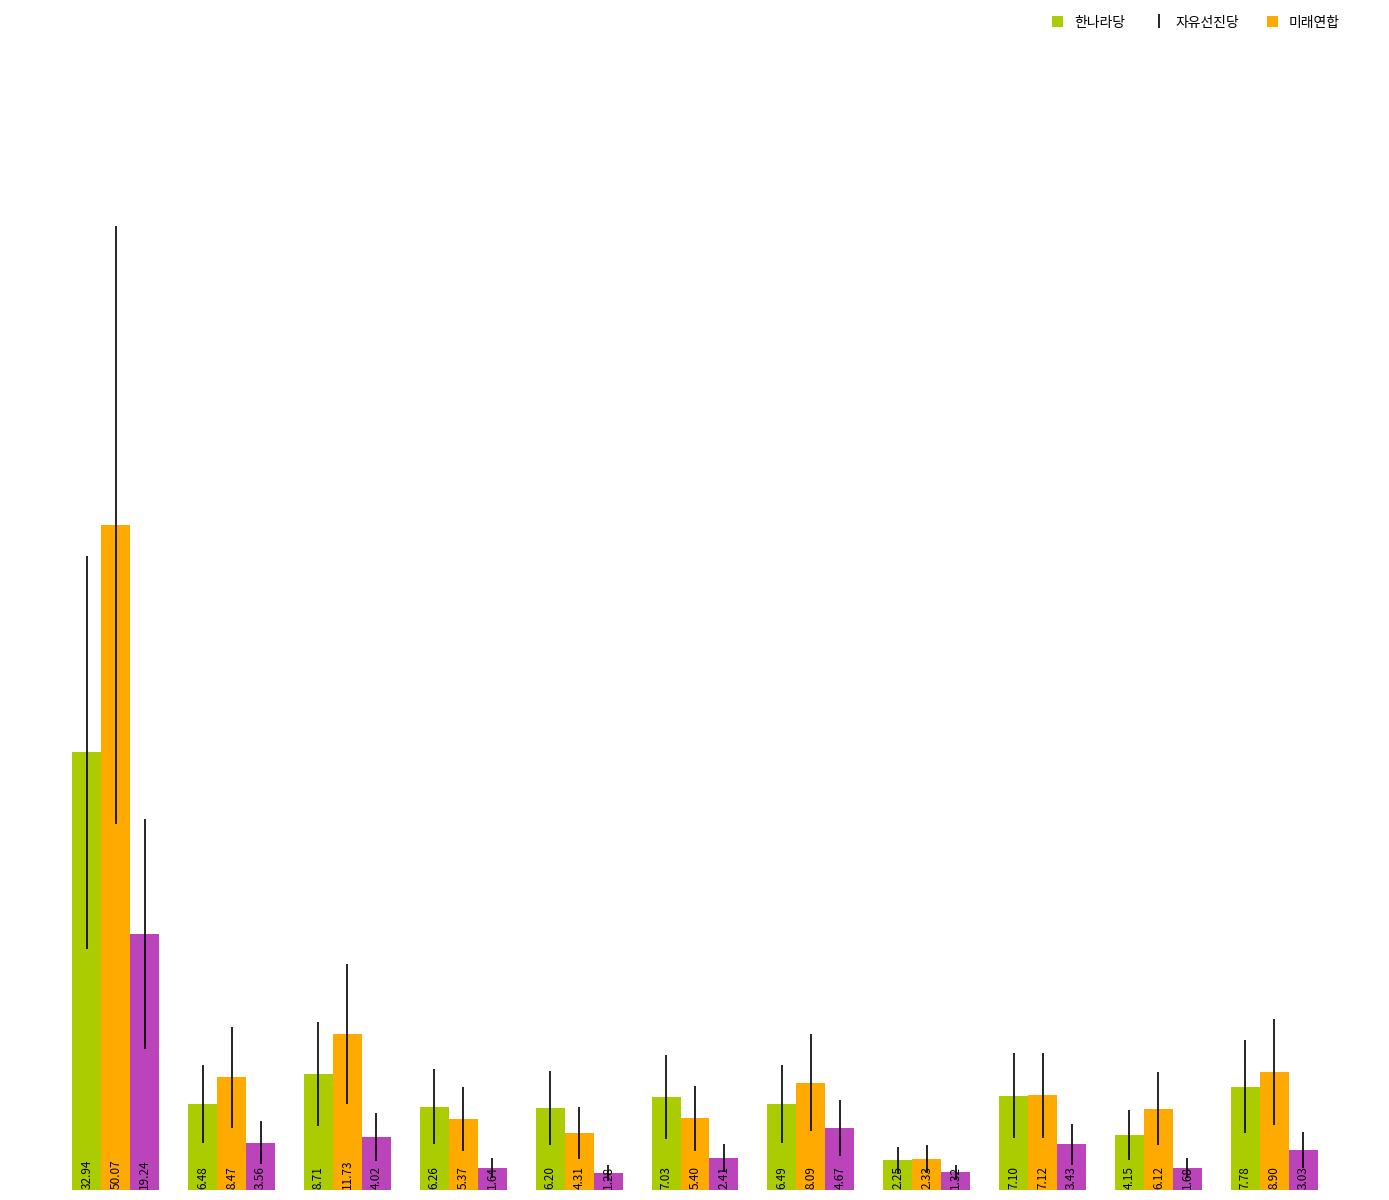

Are the bars horizontal?

No